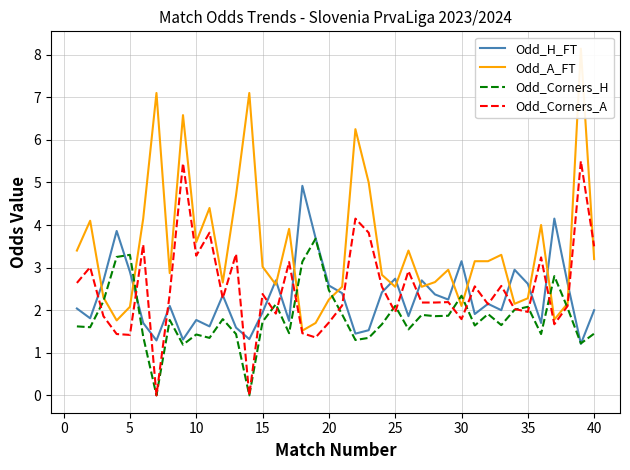

True or false: Odd_Corners_A has a value of 2.7 at 25.

False